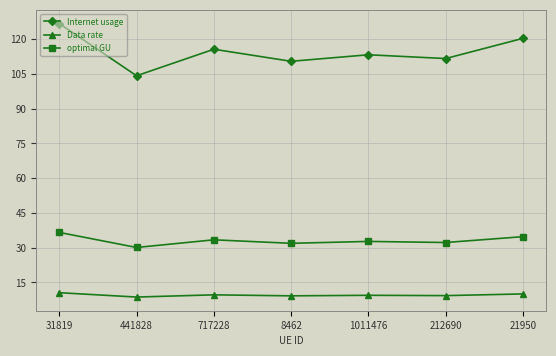

True or false: optimal GU and Data rate cross at least once.

False